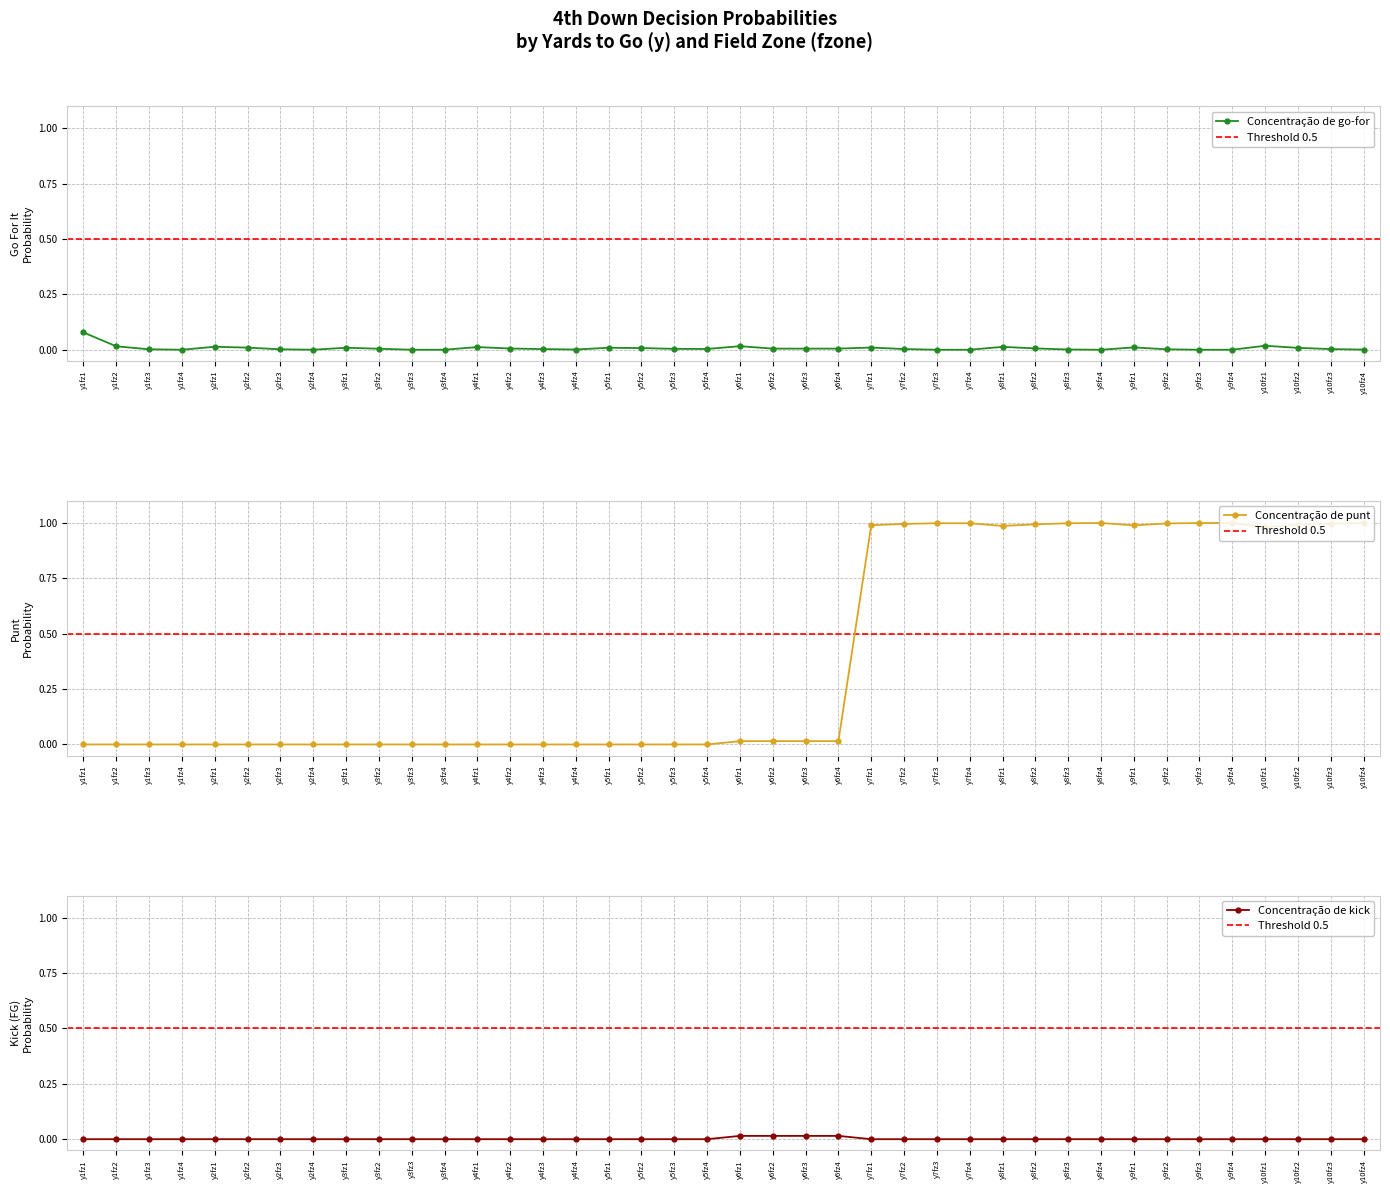

Which series has the largest total across all categories?

punt